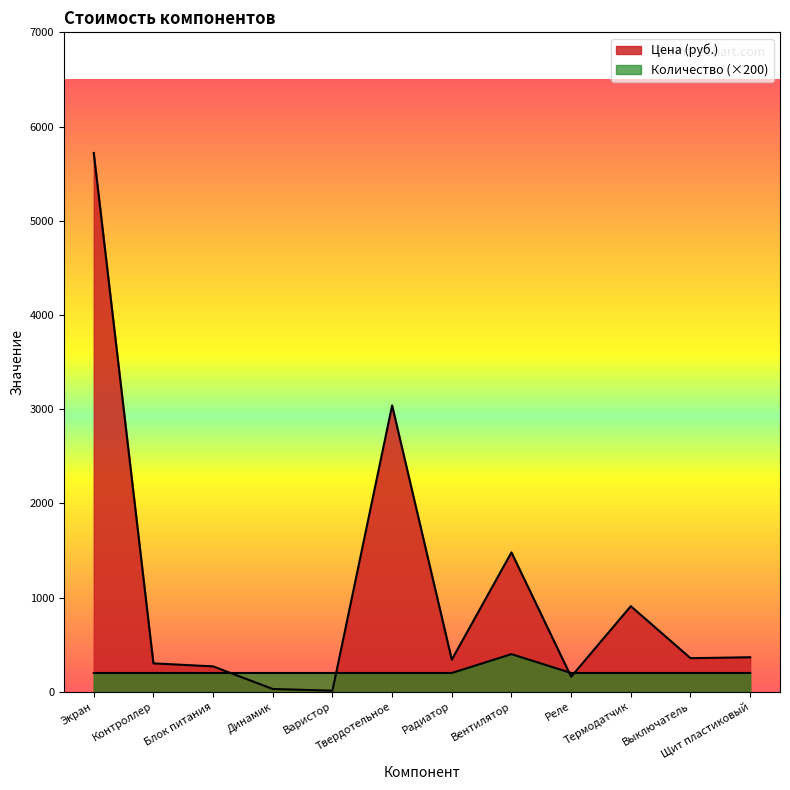

What position from the left is Реле?

9